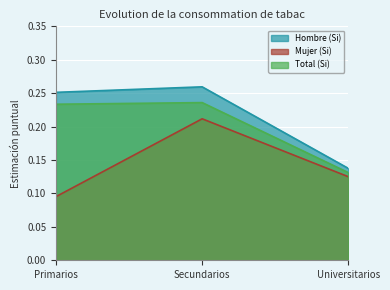

What position from the right is Primarios?

3